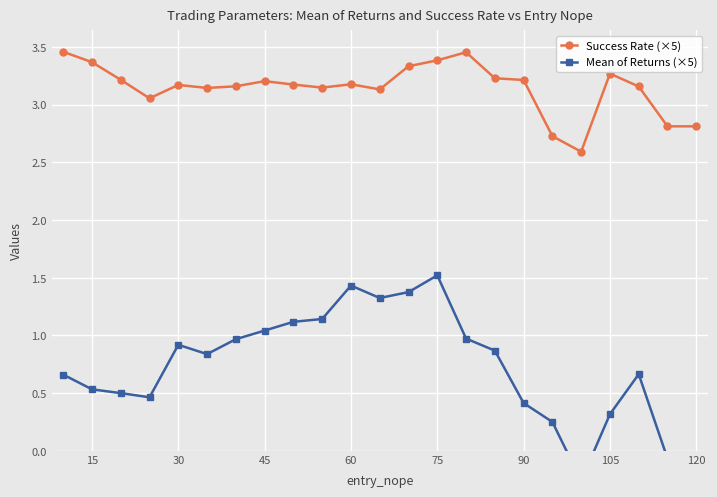

List the series in order of their peak value, highest first.

Success Rate (×5), Mean of Returns (×5)